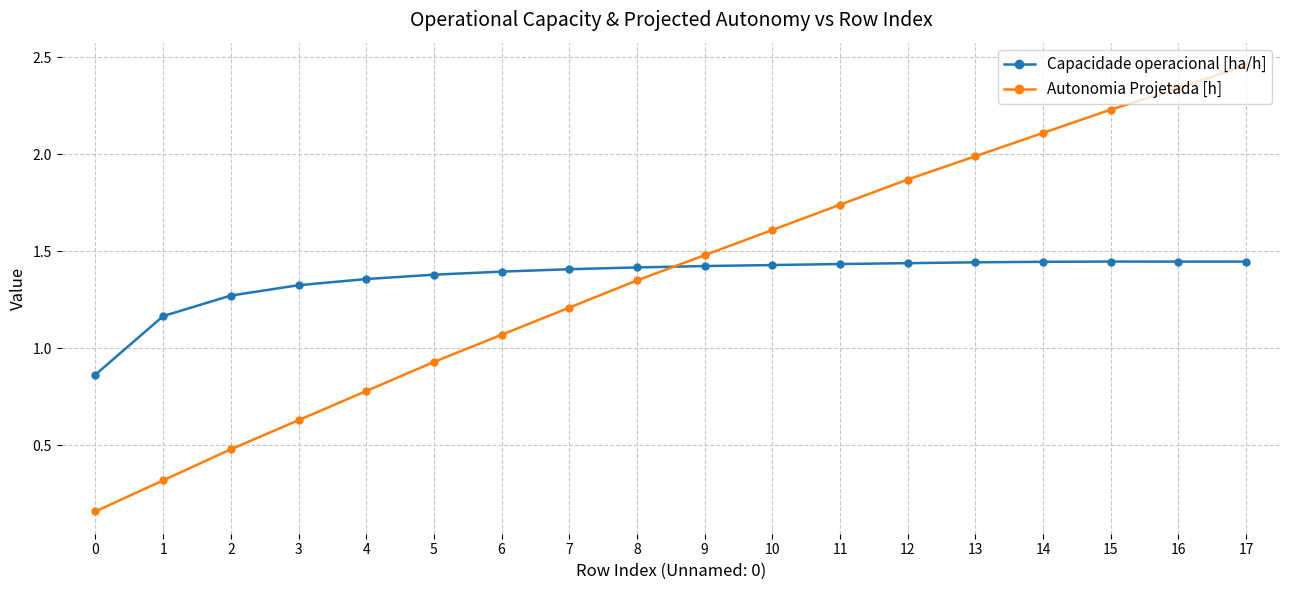

Does the chart have visible grid lines?

Yes